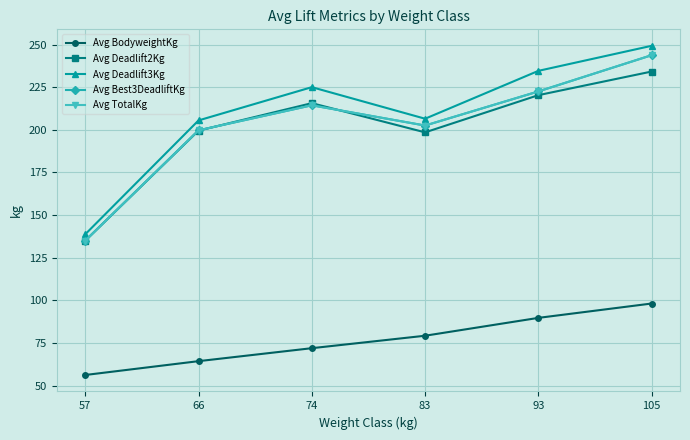

Reading right to left, list all the values displayed in this chart.

Avg BodyweightKg: 98.2	89.8	79.3	72.0	64.4	56.3
Avg Deadlift2Kg: 234.2	220.3	198.5	215.6	199.5	135.0
Avg Deadlift3Kg: 249.2	234.6	206.5	225.0	205.5	138.8
Avg Best3DeadliftKg: 243.8	222.5	202.5	214.4	199.7	135.0
Avg TotalKg: 243.8	222.5	202.5	214.4	199.7	135.0